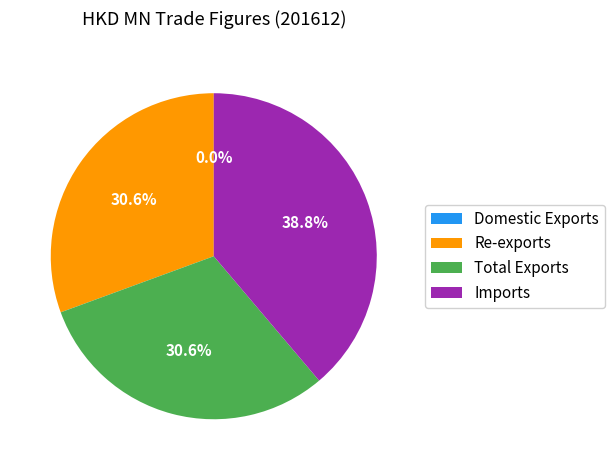

Is there any slice that represents more than half of the pie?

No